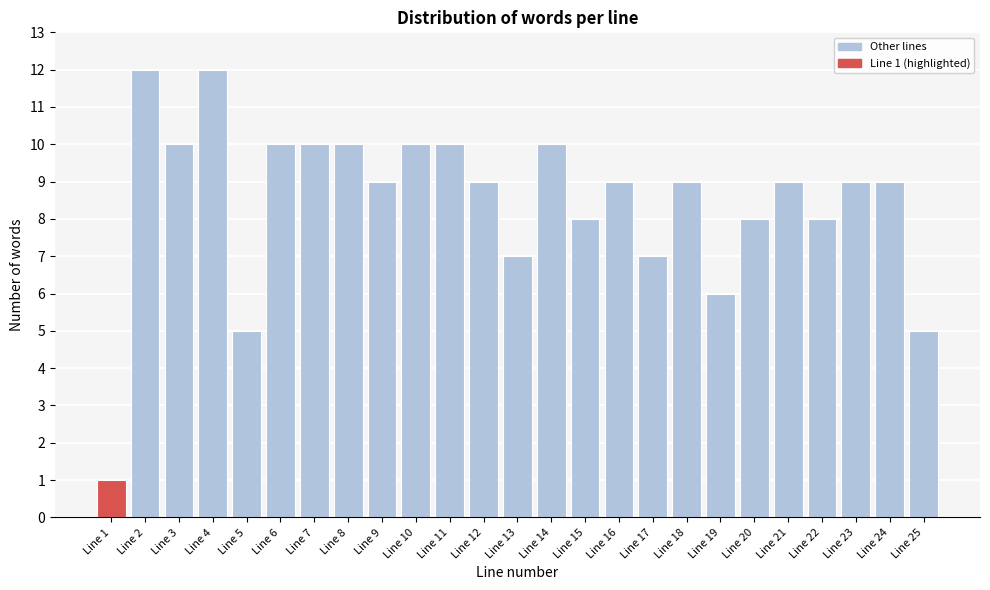

Reading left to right, what are all the values shown in this chart?

Line 1=1	Line 2=12	Line 3=10	Line 4=12	Line 5=5	Line 6=10	Line 7=10	Line 8=10	Line 9=9	Line 10=10	Line 11=10	Line 12=9	Line 13=7	Line 14=10	Line 15=8	Line 16=9	Line 17=7	Line 18=9	Line 19=6	Line 20=8	Line 21=9	Line 22=8	Line 23=9	Line 24=9	Line 25=5